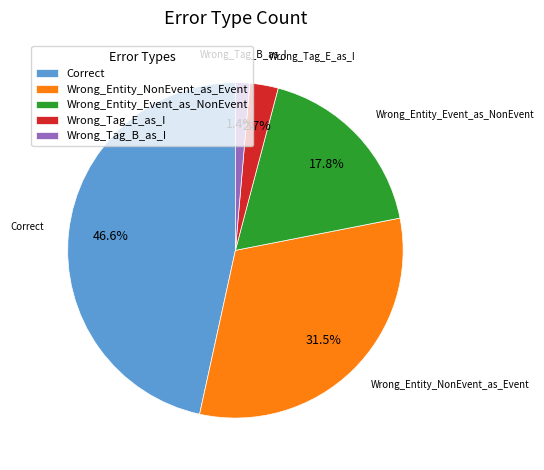

True or false: Wrong_Tag_E_as_I accounts for 3% of the total.

True